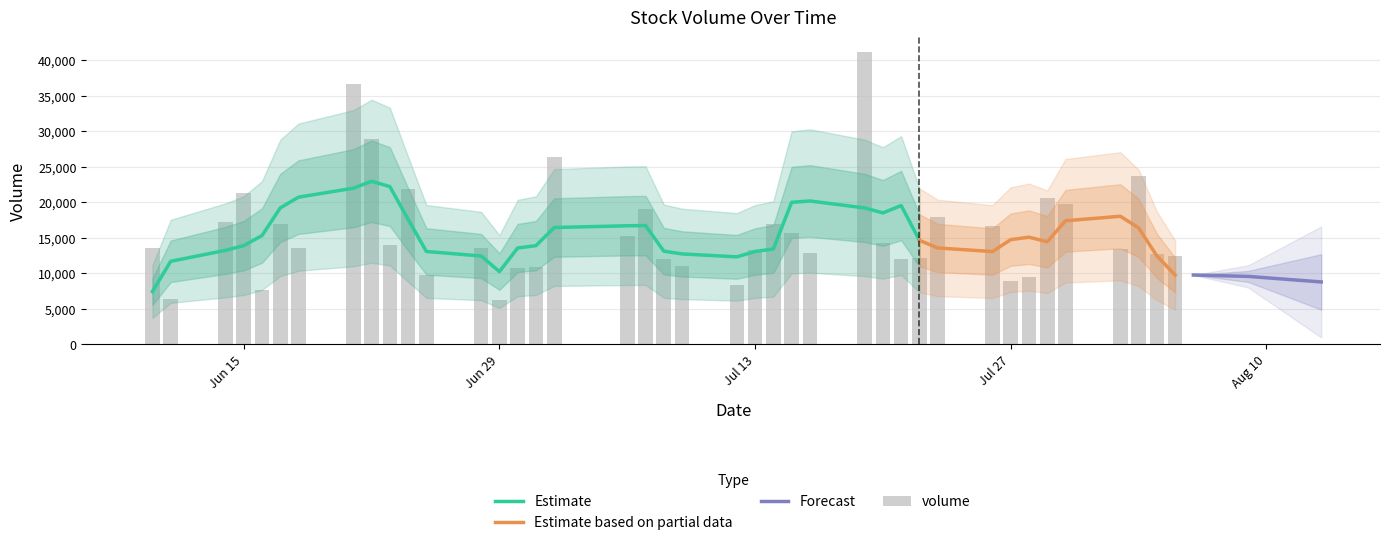

What is the lowest value of the Estimate series?

7436.4